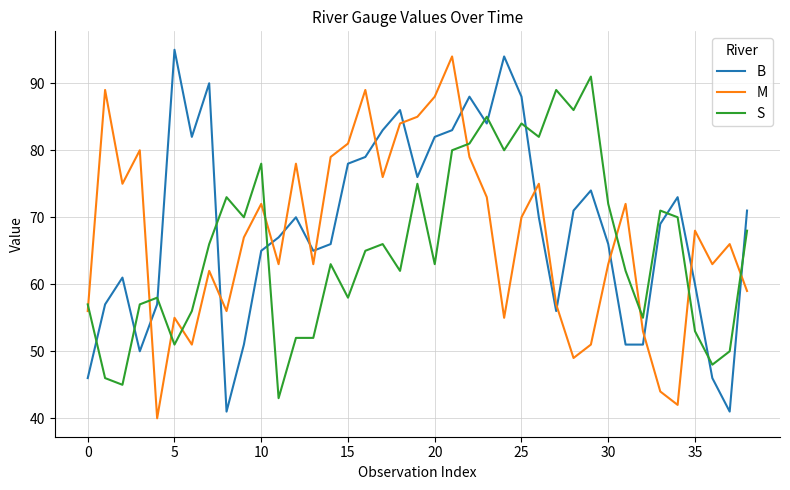

Rank the series by their average value, from lowest to highest.

S, M, B